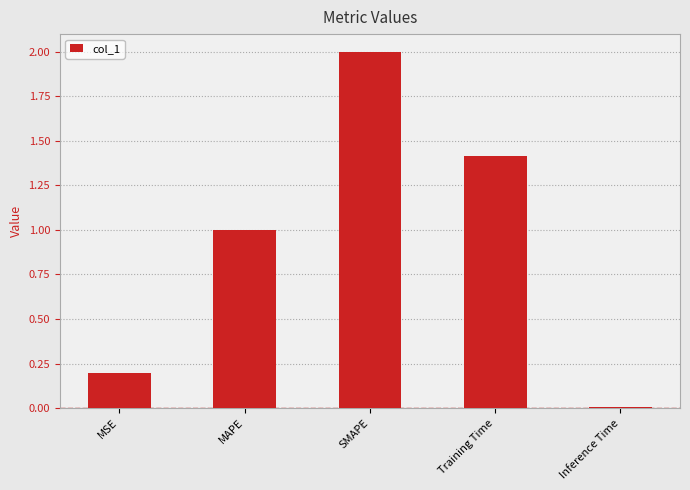

Which has a higher value, Training Time or MSE?

Training Time